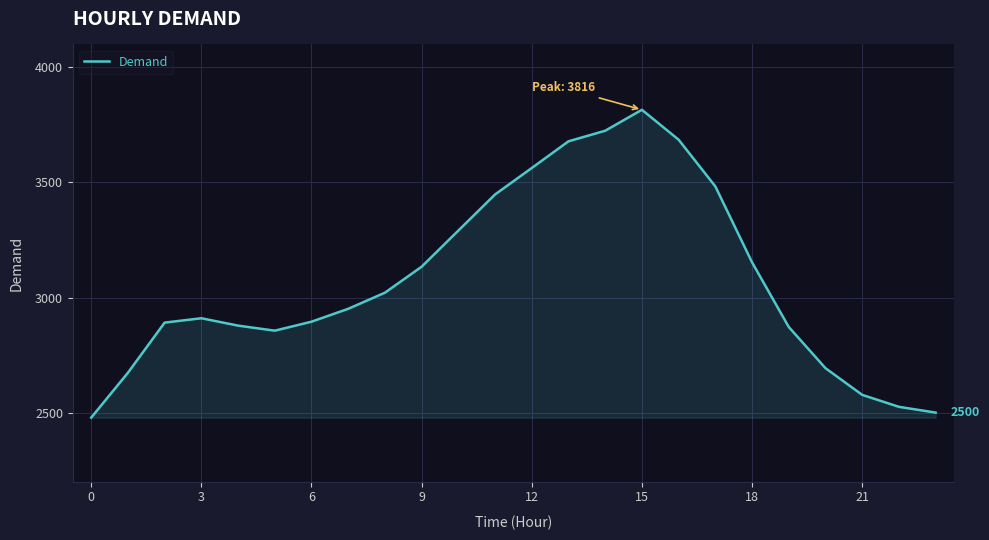

What is the sum of all values?

73698